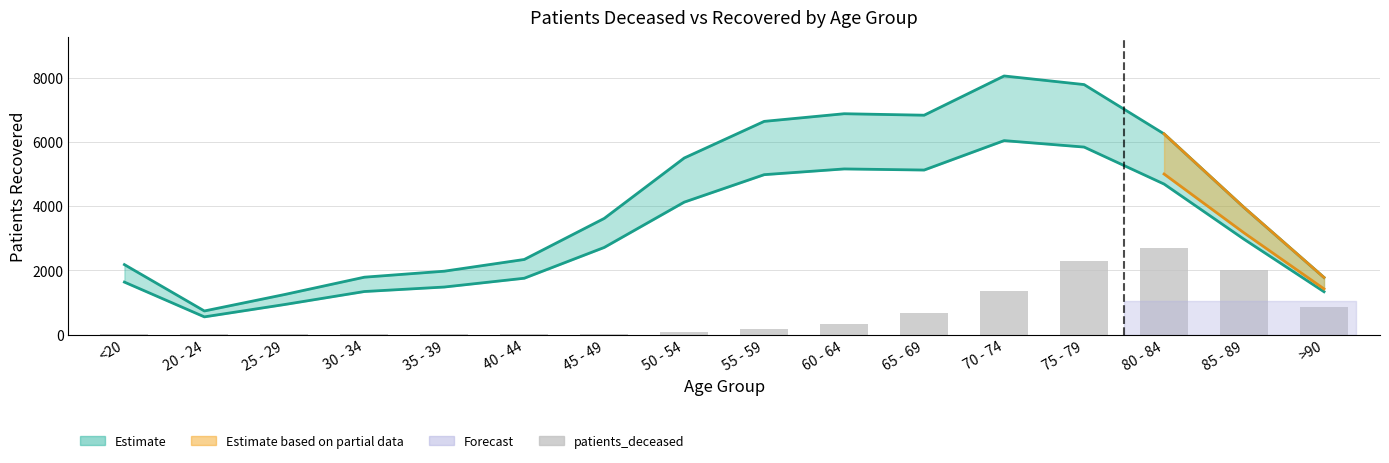

Reading left to right, list all the values displayed in this chart.

12	3	3	13	12	18	31	93	161	319	660	1363	2298	2693	2003	865